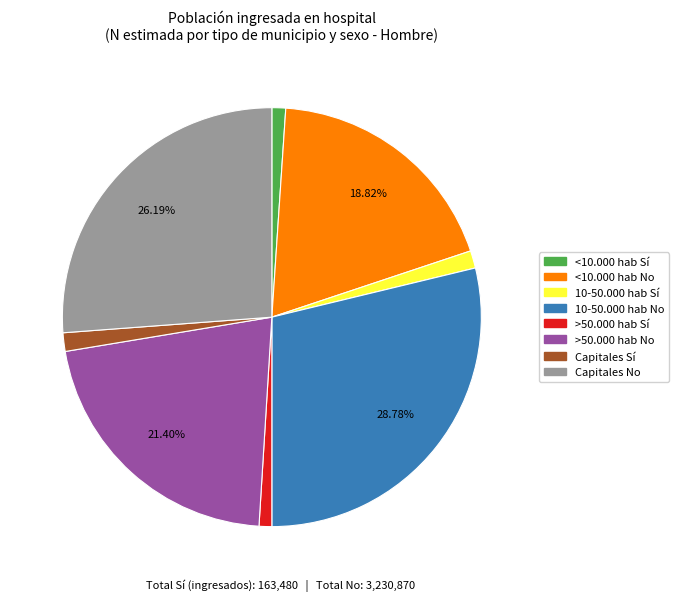

Which has a higher value, <10.000 hab Sí or Capitales No?

Capitales No